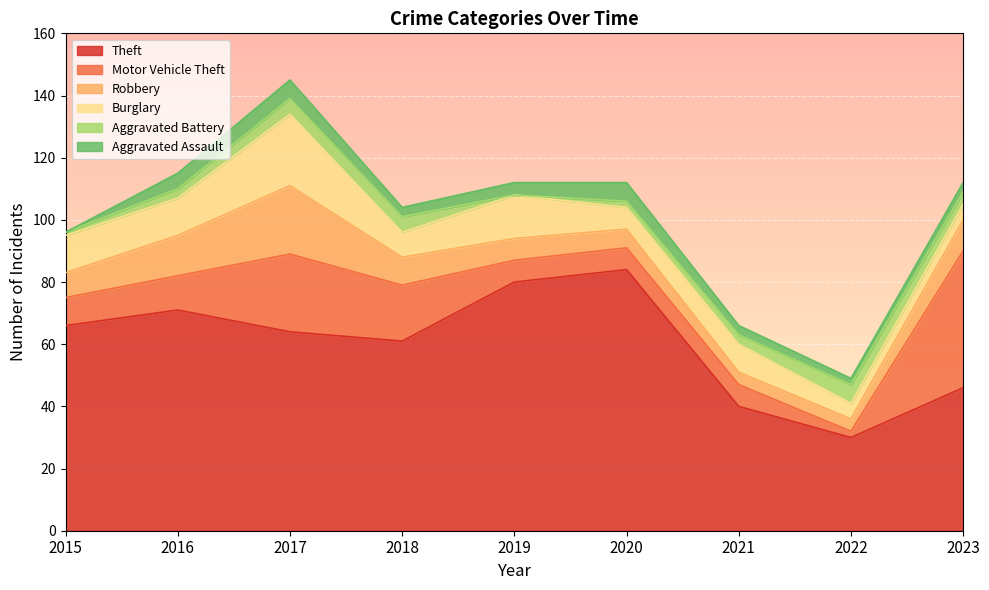

Where do Burglary and Robbery first cross each other?

2015 and 2016